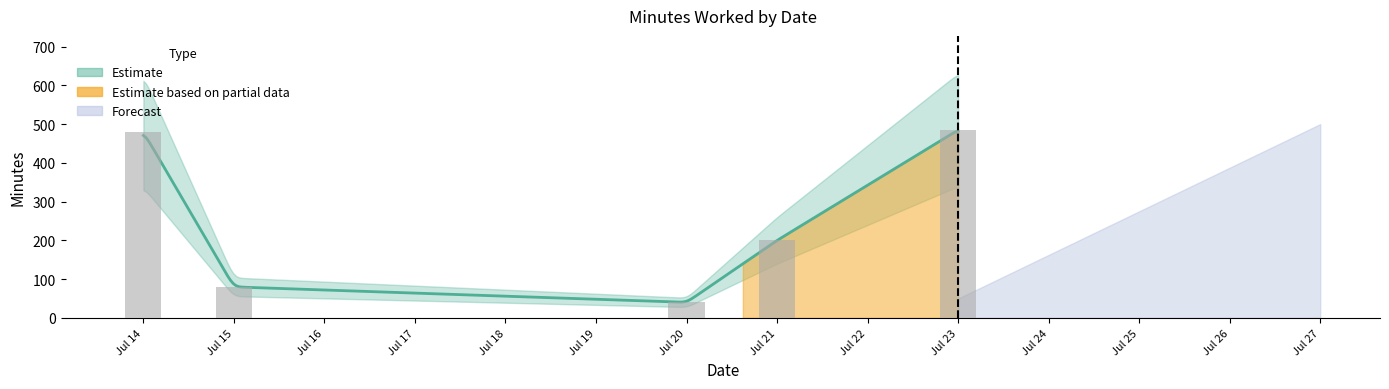

At which category does the chart reach its peak across all series?

2020-07-23